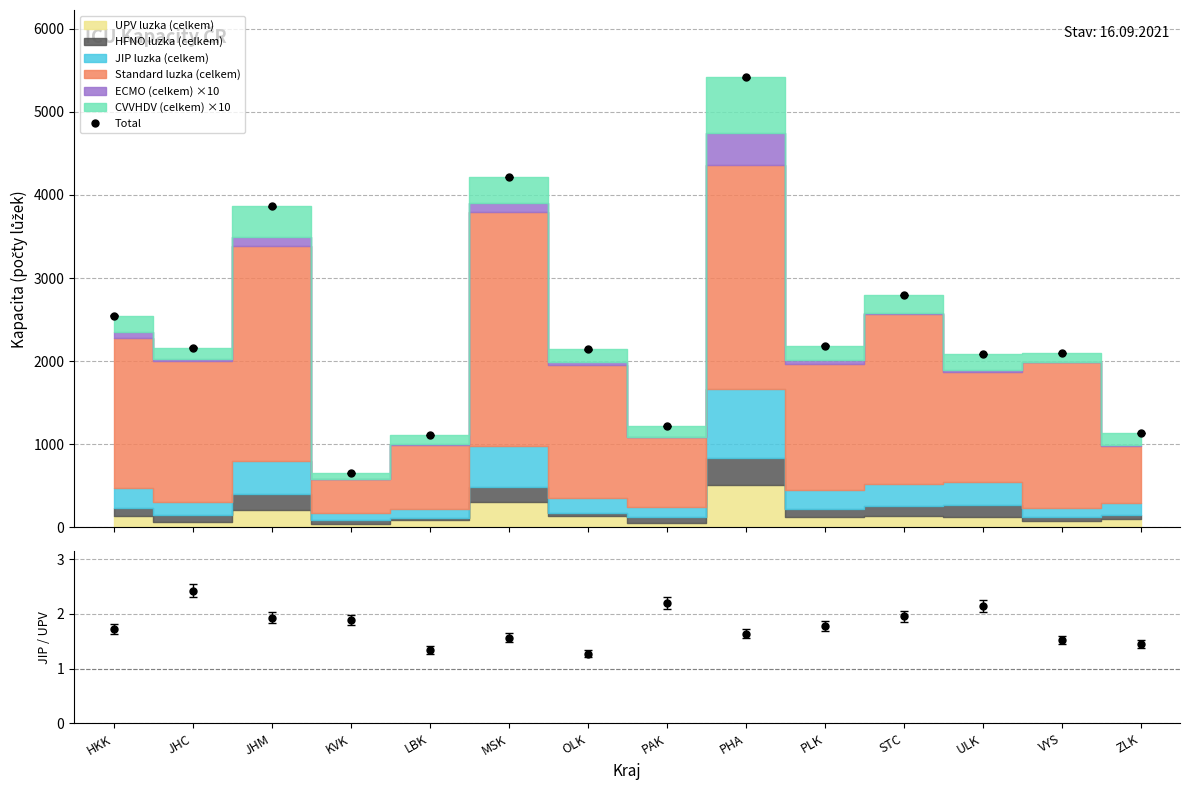

What is the highest value of the Total series?

5412